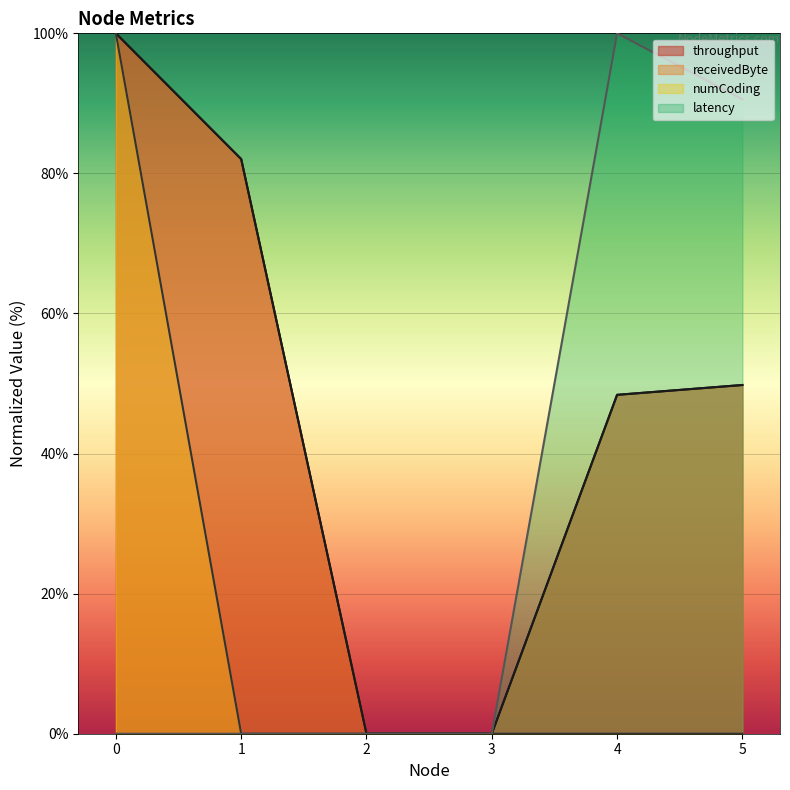

Which category has the highest value in the latency series?

4